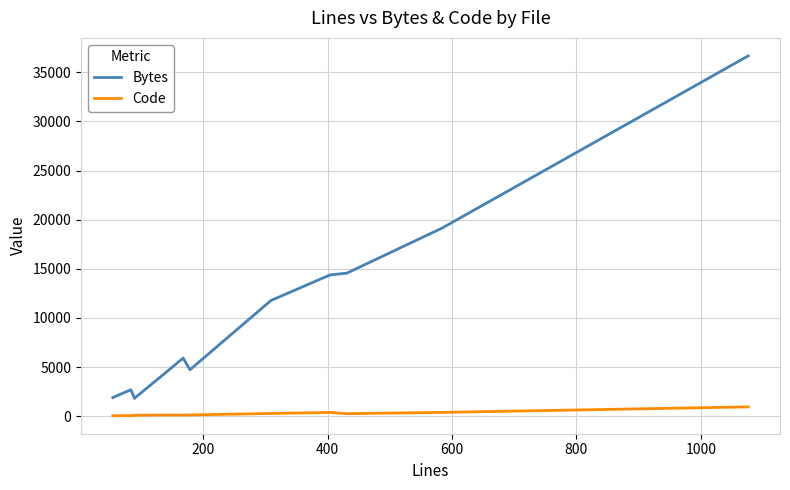

At how many categories does at least one series exceed 17592?

2